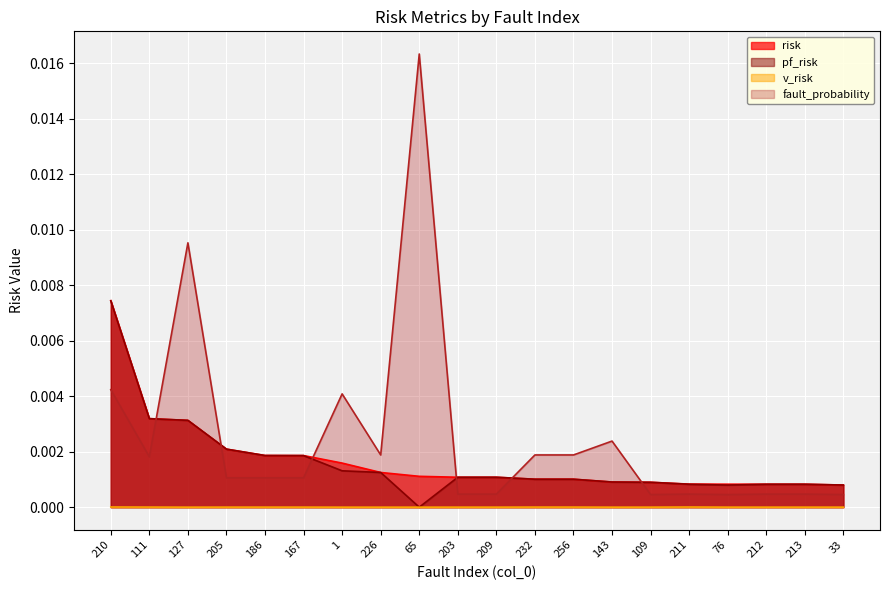

What is the label of the 6th point from the left?

167